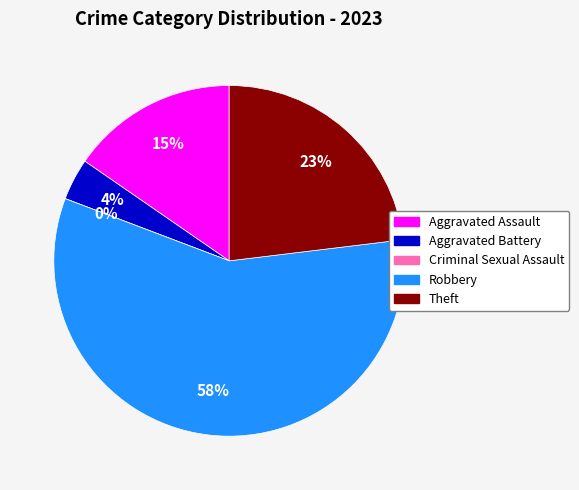

What percentage do Aggravated Assault and Criminal Sexual Assault together represent?

15.4%